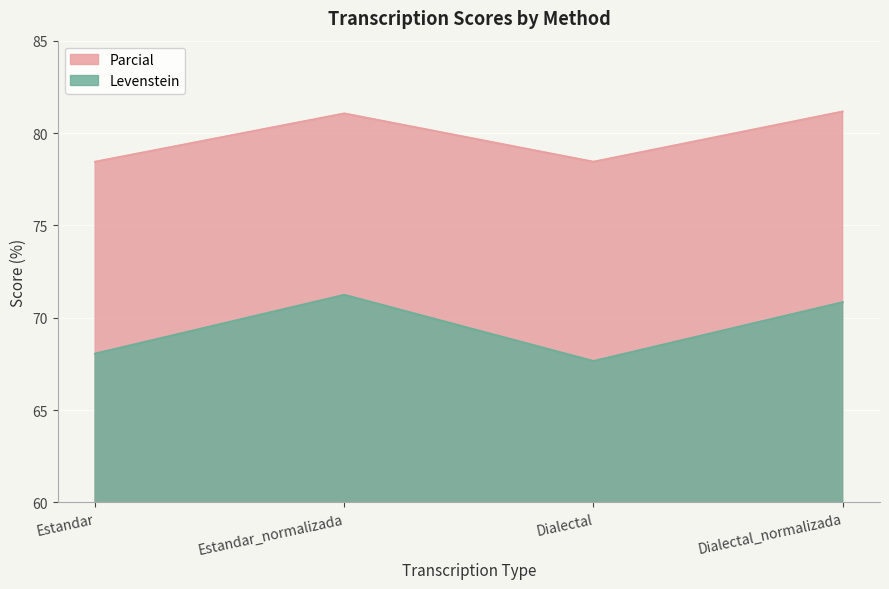

Where is the first local maximum for Parcial?

Estandar_normalizada